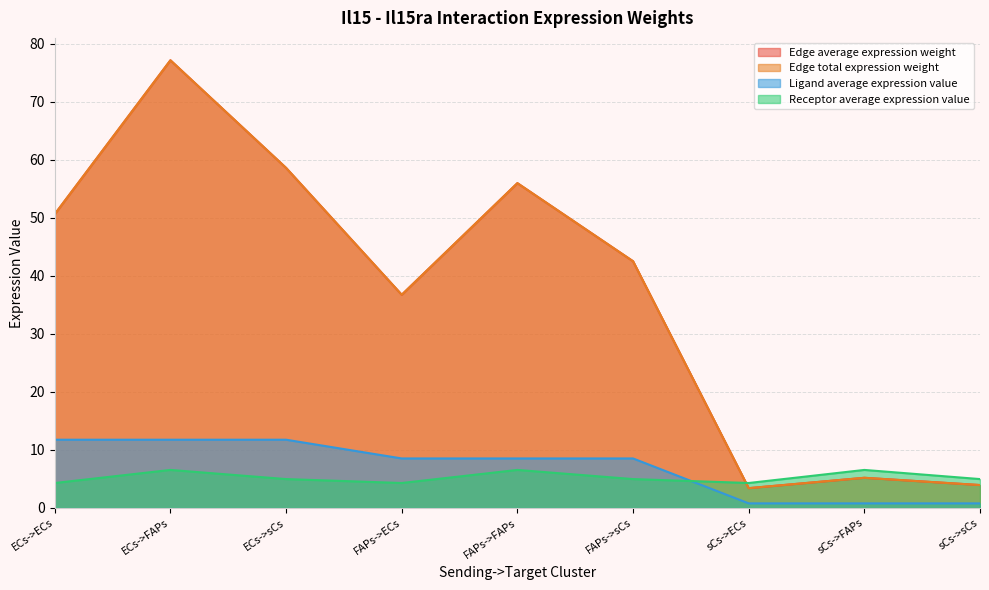

Which has a higher value, sCs->sCs or FAPs->sCs?

FAPs->sCs